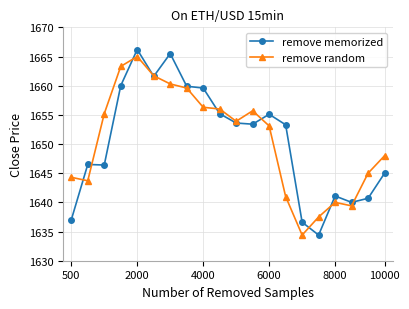

List the series in order of their peak value, highest first.

remove memorized, remove random